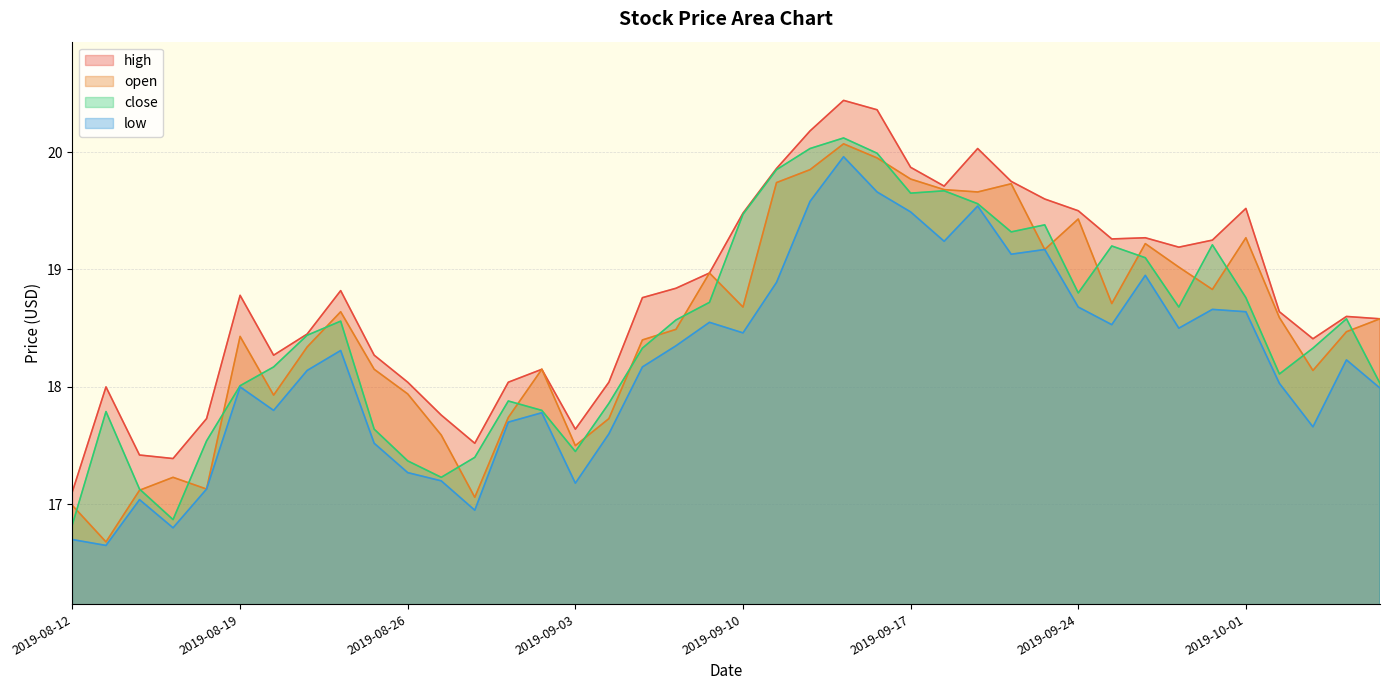

Rank the series at 2019-08-28 from highest to lowest value.

high, close, open, low